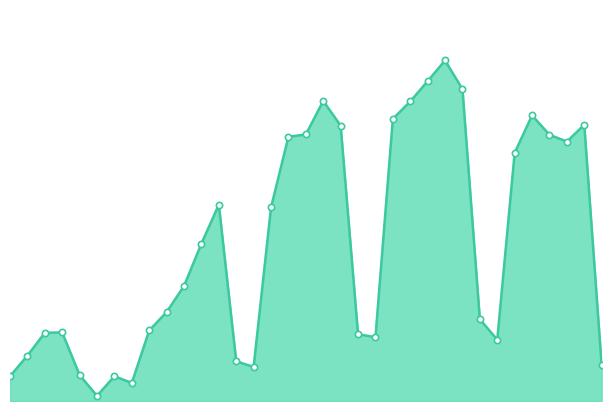

What is the maximum value shown in the chart?

17204